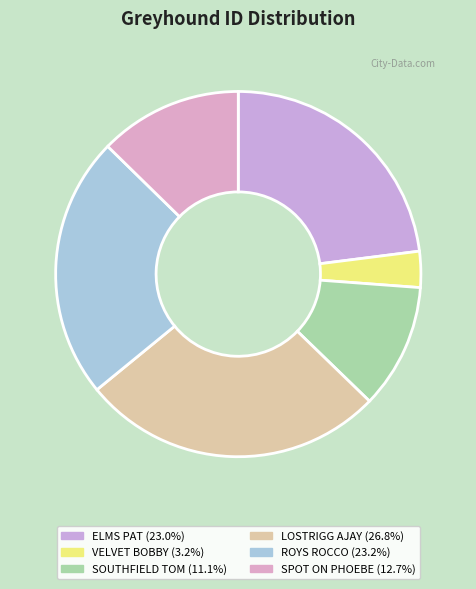

What percentage is the VELVET BOBBY slice, to the nearest percent?

3%